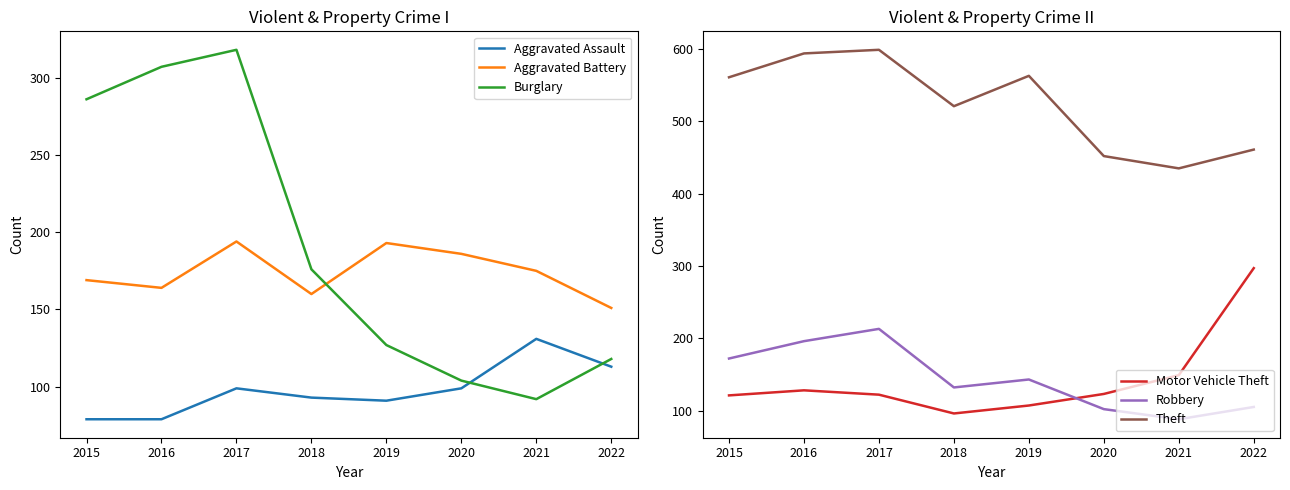

What is the sum of all Motor Vehicle Theft values?

1143